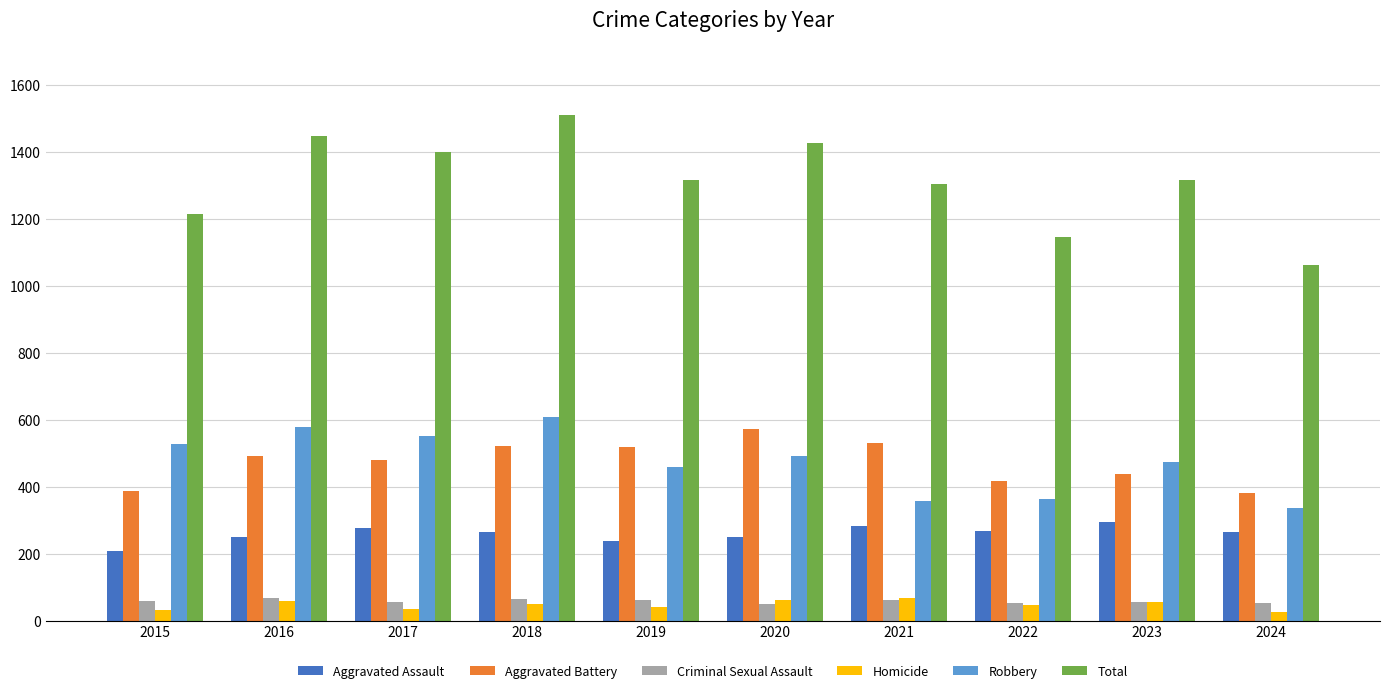

What is the difference between the second highest and second lowest values in the Total series?

301